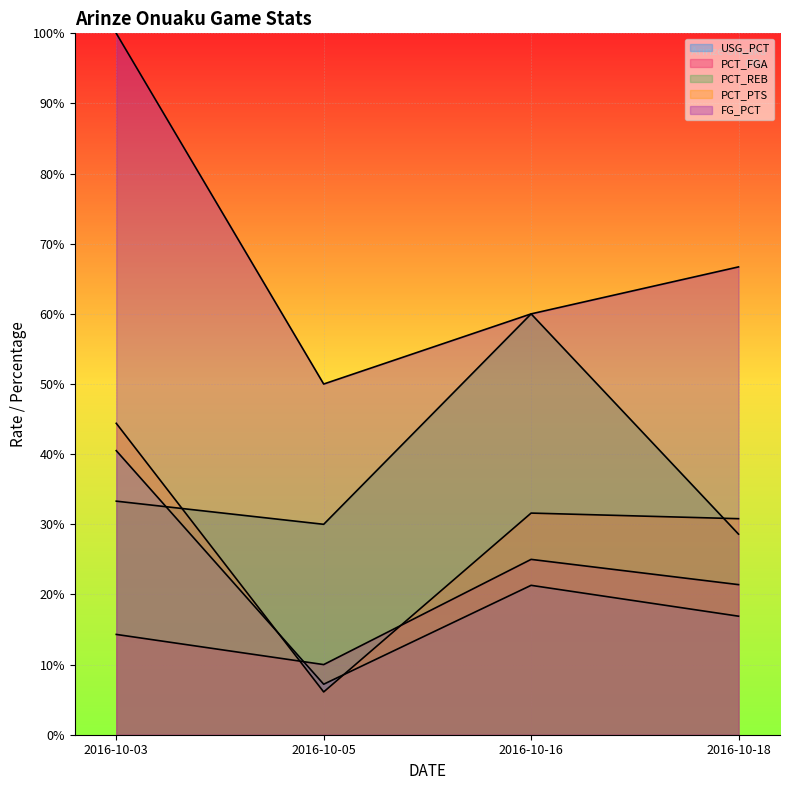

True or false: PCT_REB has more than 2 interior local peaks.

False